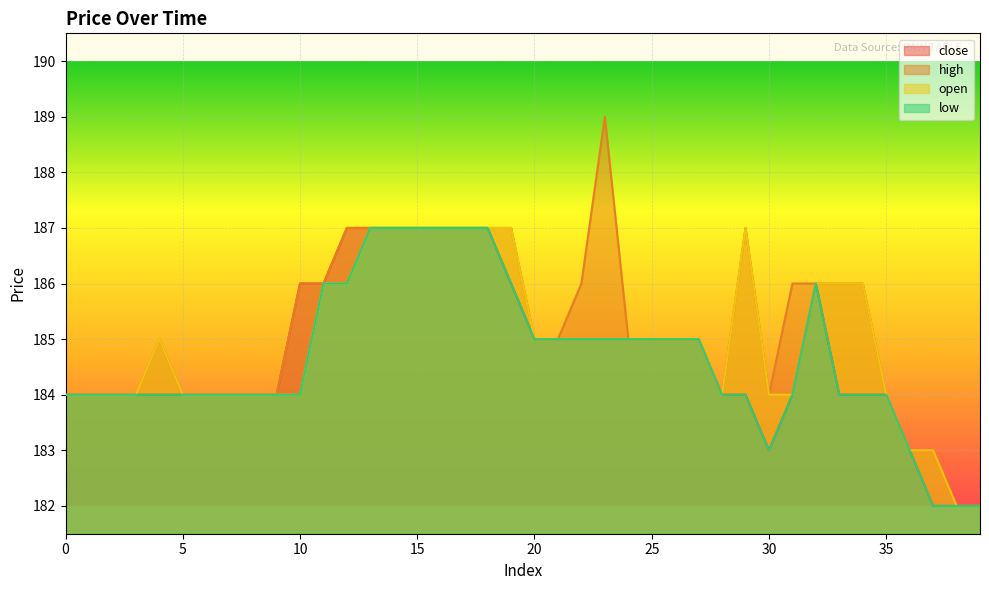

The close series shows 114 at 35. True or false?

False